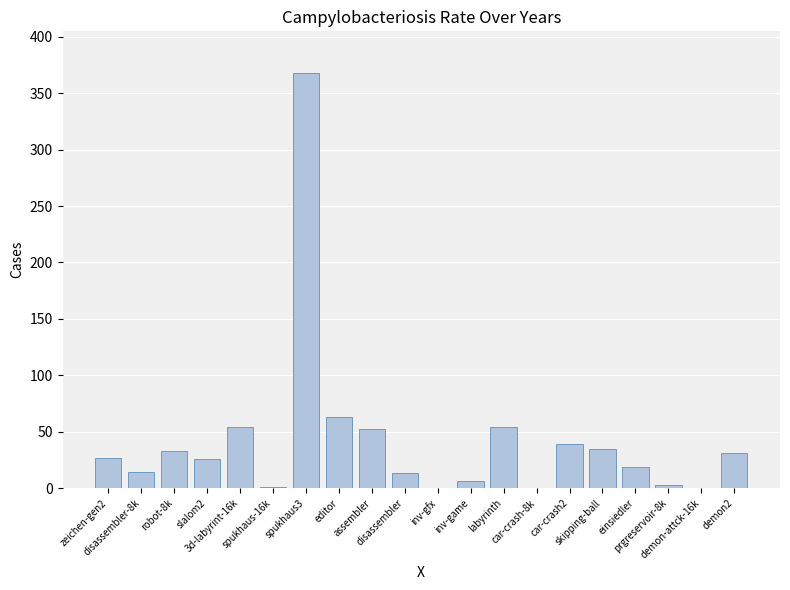

What is the sum of all values?

838